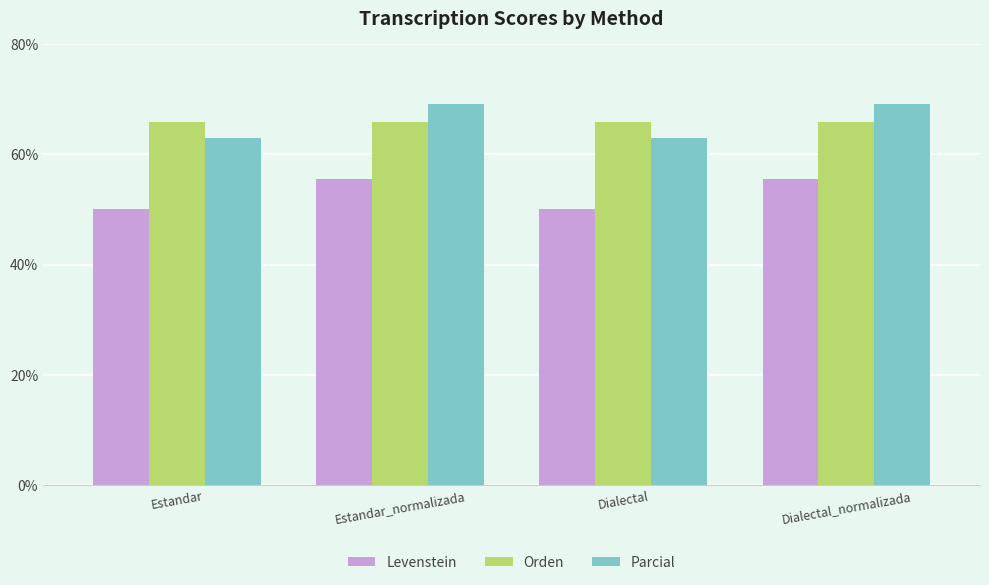

Reading left to right, extract all data points from this chart.

Levenstein: 50.0	55.6	50.0	55.6
Orden: 65.9	65.9	65.9	65.9
Parcial: 63.0	69.2	63.0	69.2